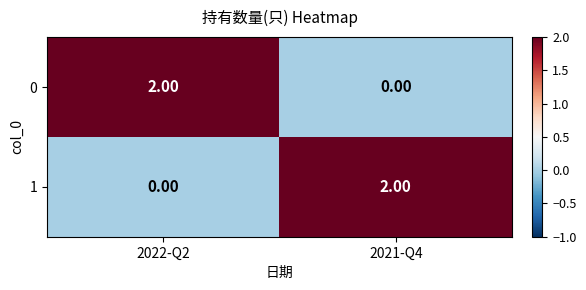

Rank the categories by 0 value from highest to lowest.

2022-Q2, 2021-Q4